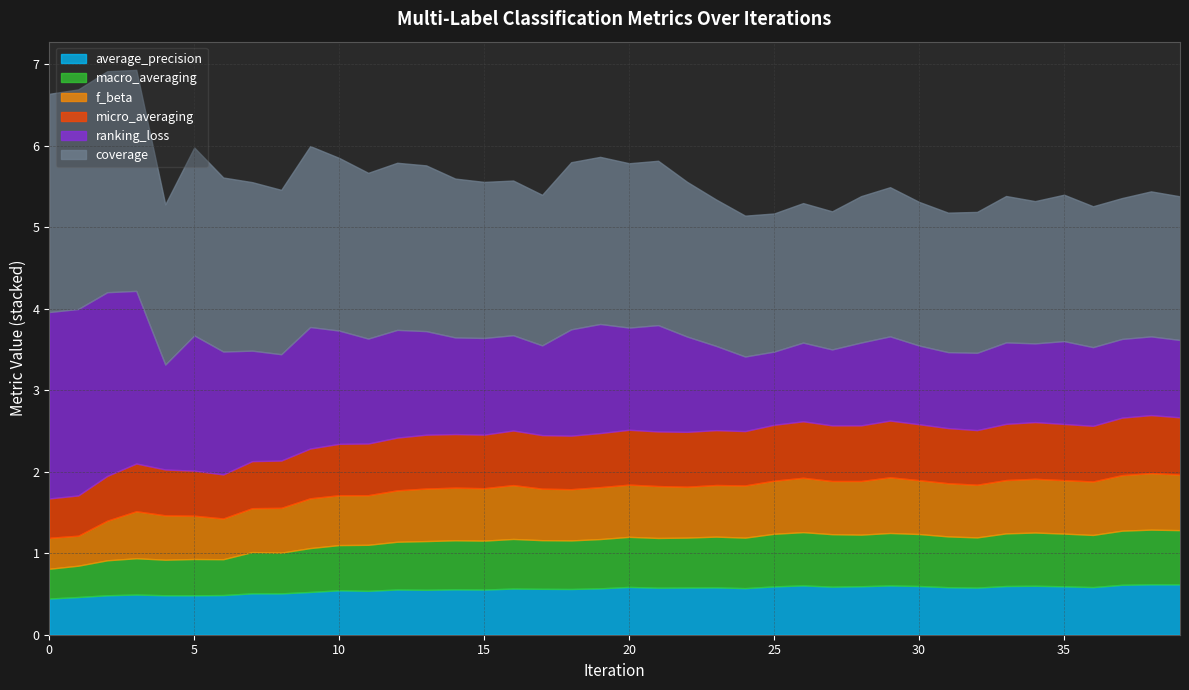

Is the value of average_precision at 12 greater than the value of micro_averaging at 31?

No